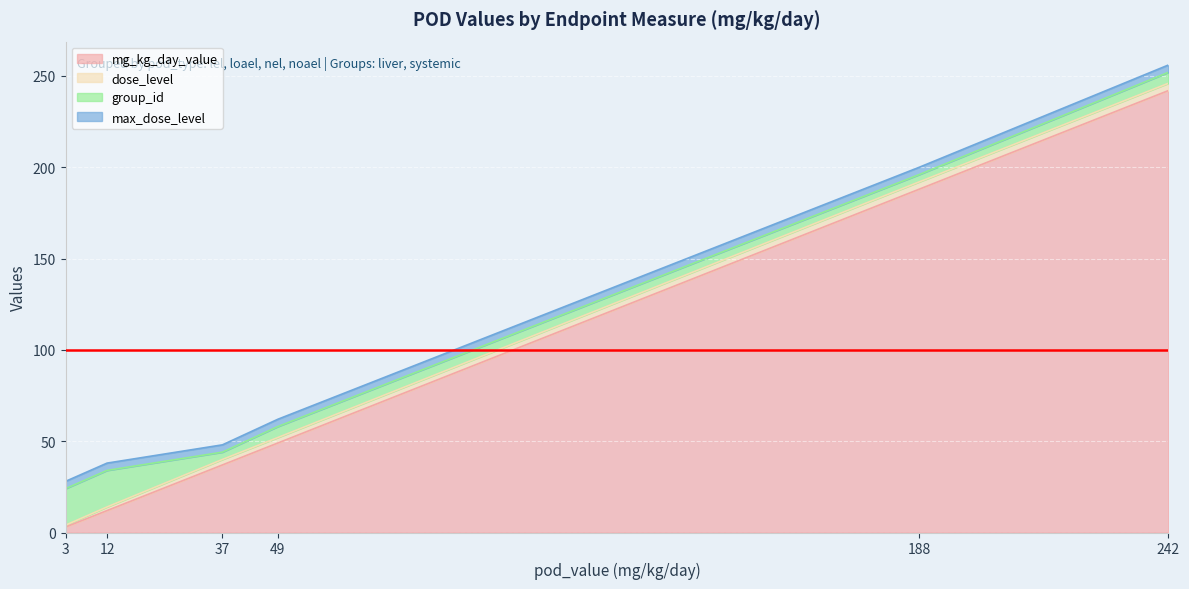

Where is mg_kg_day_value nearest to the value 122?

188